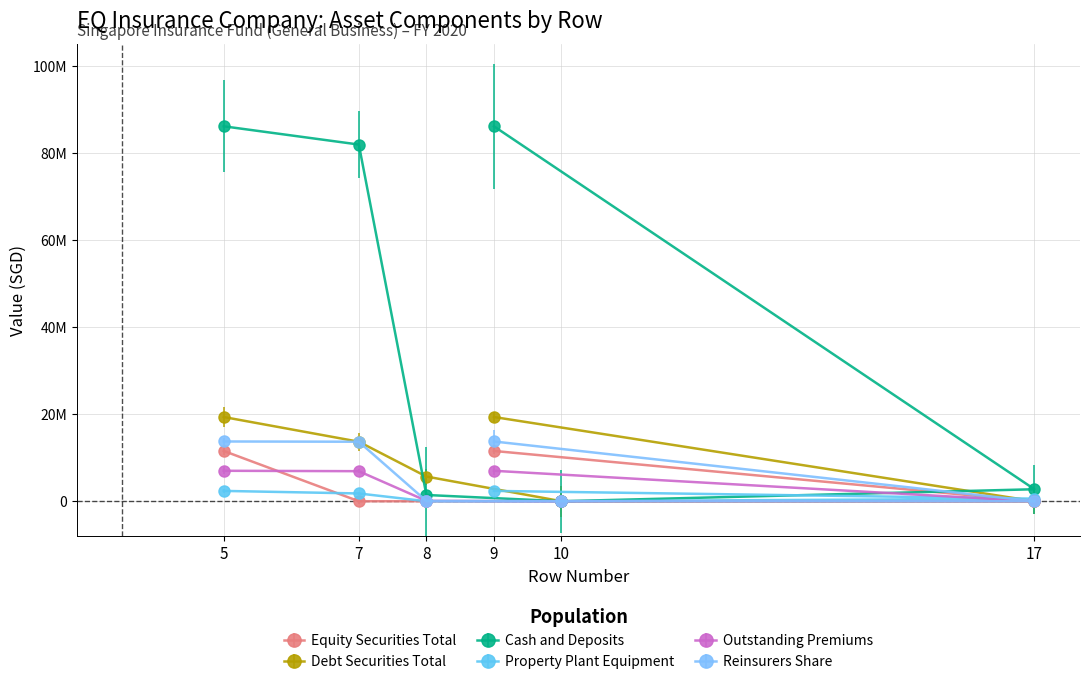

Reading left to right, list all the values displayed in this chart.

Equity Securities Total: Row 5=11557525	Row 7=0	Row 8=0	Row 10=0	Row 17=0	Row 9=11557525
Debt Securities Total: Row 5=19355041	Row 7=13679706	Row 8=5675335	Row 10=0	Row 17=0	Row 9=19355041
Cash and Deposits: Row 5=86165746	Row 7=81970714	Row 8=1438742	Row 10=0	Row 17=2756290	Row 9=86165746
Property Plant Equipment: Row 5=2374348	Row 7=1785635	Row 8=0	Row 10=0	Row 17=588713	Row 9=2374348
Outstanding Premiums: Row 5=6997730	Row 7=6906641	Row 8=91089	Row 10=0	Row 17=0	Row 9=6997730
Reinsurers Share: Row 5=13733483	Row 7=13676598	Row 8=56885	Row 10=0	Row 17=0	Row 9=13733483